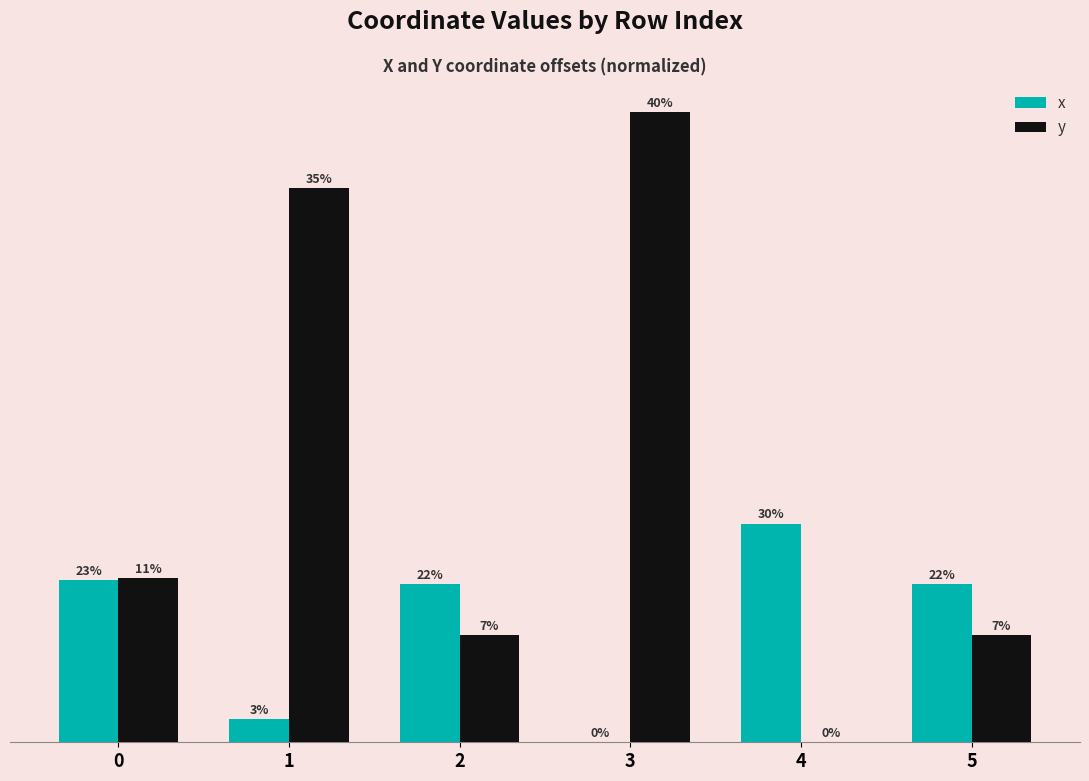

What are all the series names shown in the legend?

x, y